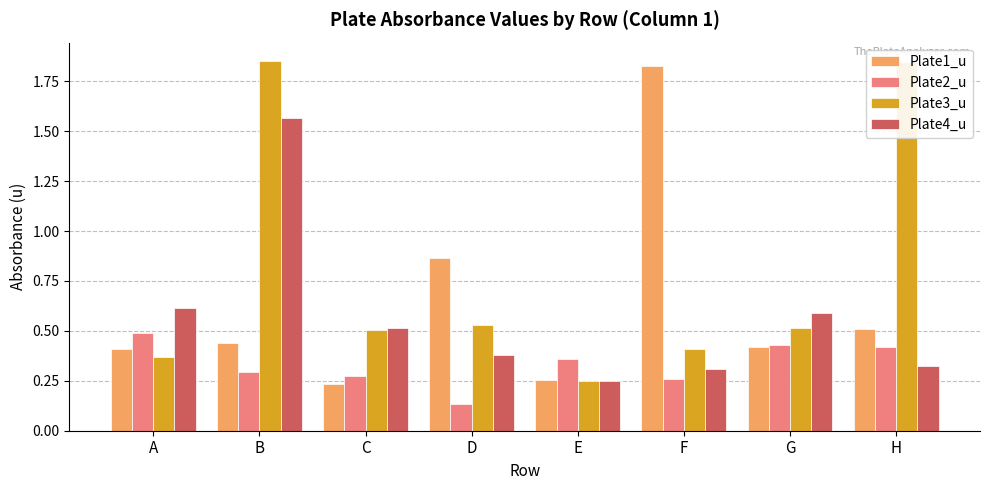

What is the total value across all series at E?

1.1